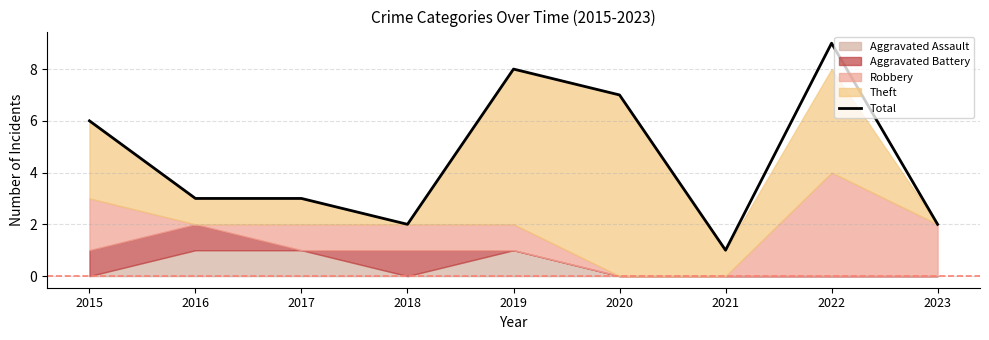

What is the greatest value displayed?

9